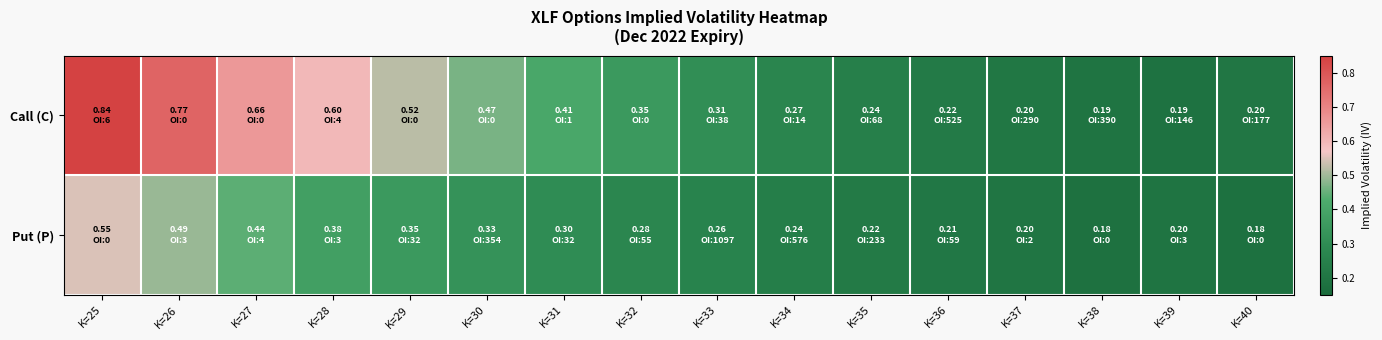

Between K=29 and K=25, which is larger?

K=25